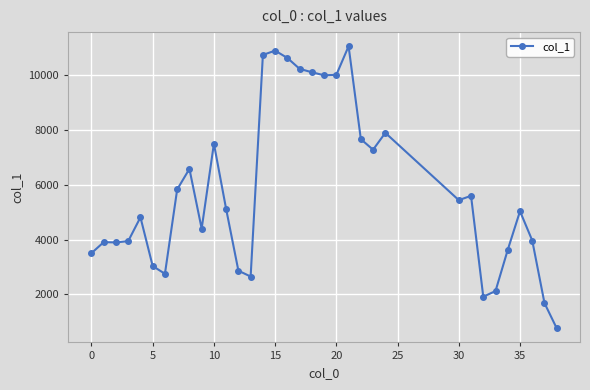

Count the number of categories in the chart.

34